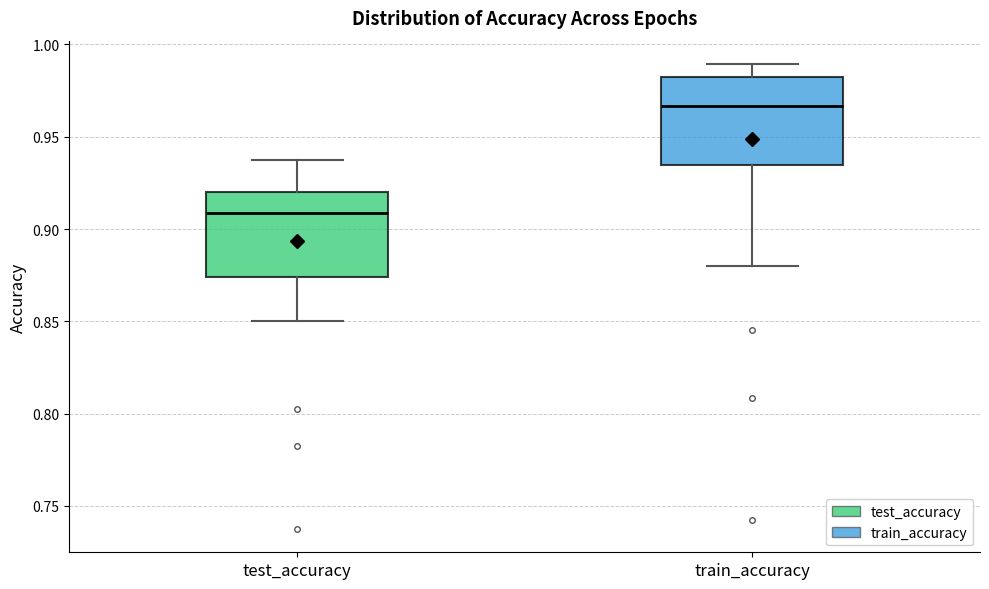

Which box's median line is the highest?

train_accuracy